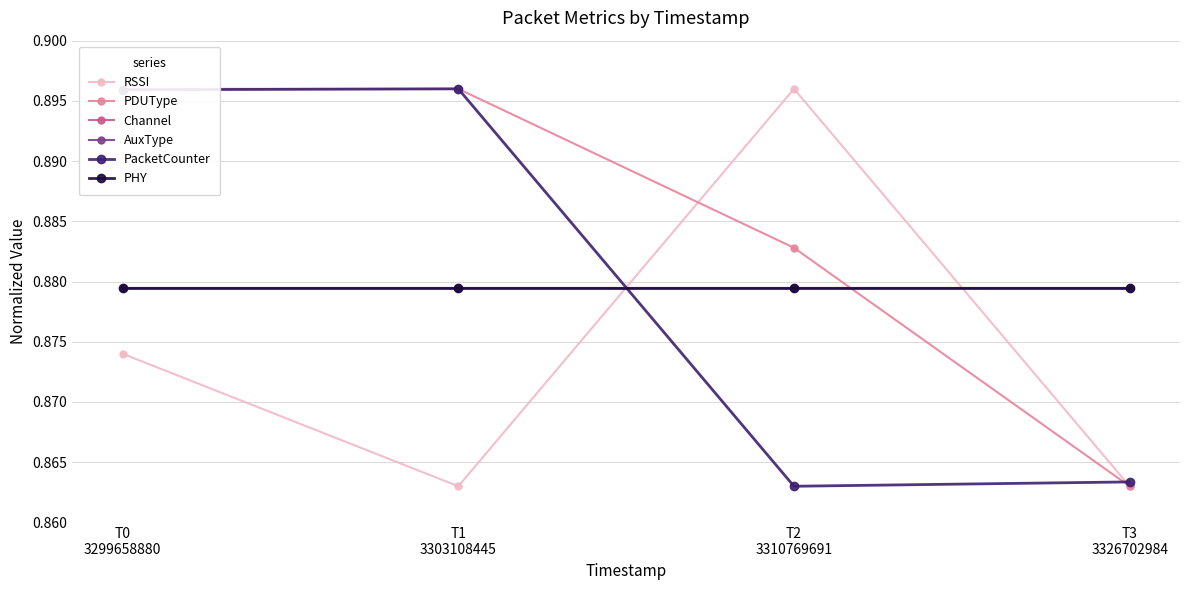

The value of PHY at T3
3326702984 is 0.9. True or false?

True